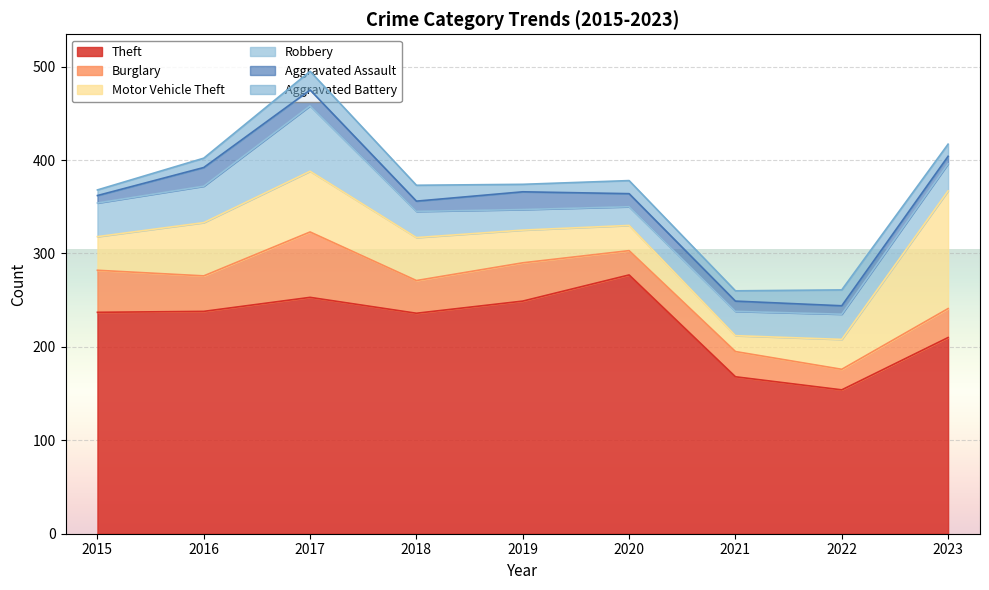

At how many categories does at least one series exceed 122?

9